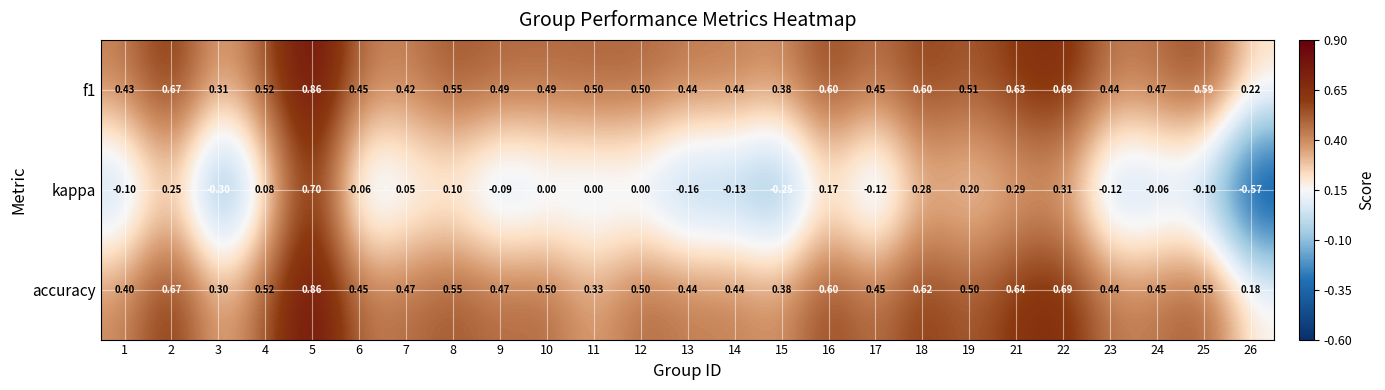

Between 7 and 11, which series saw the biggest shift?

accuracy